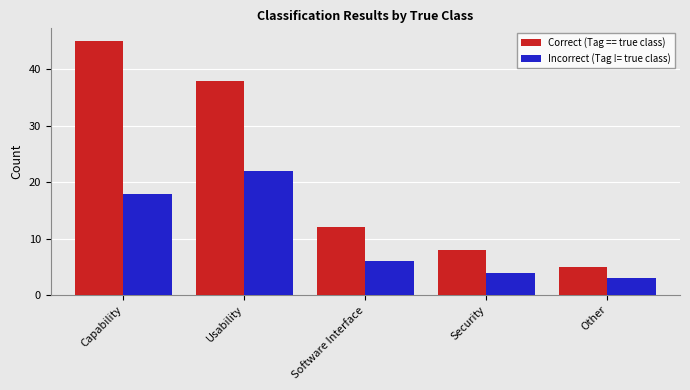

At which category is the sum across all series the highest?

Capability